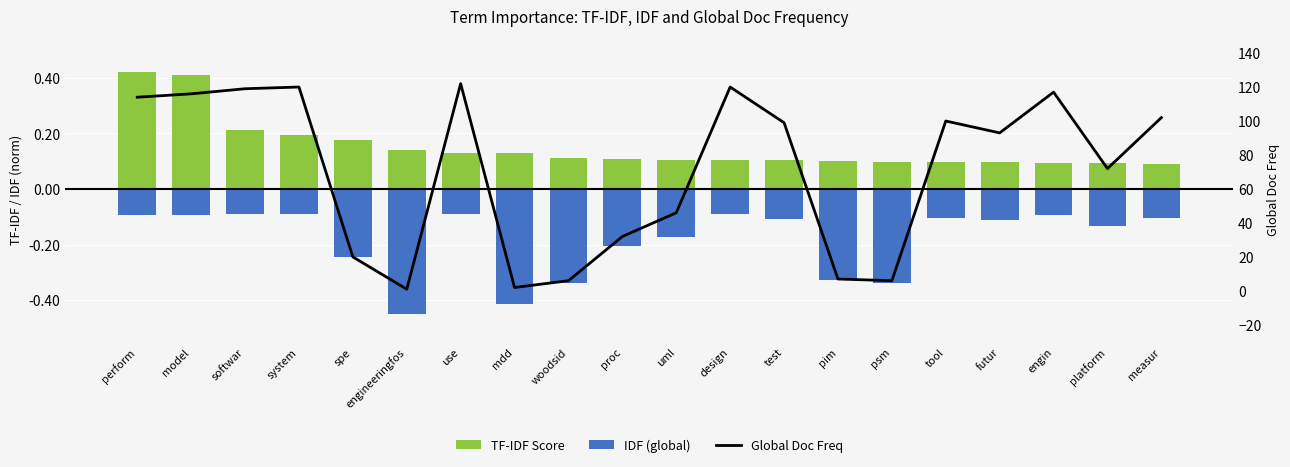

What is the total value across all series at engineeringfos?

0.7